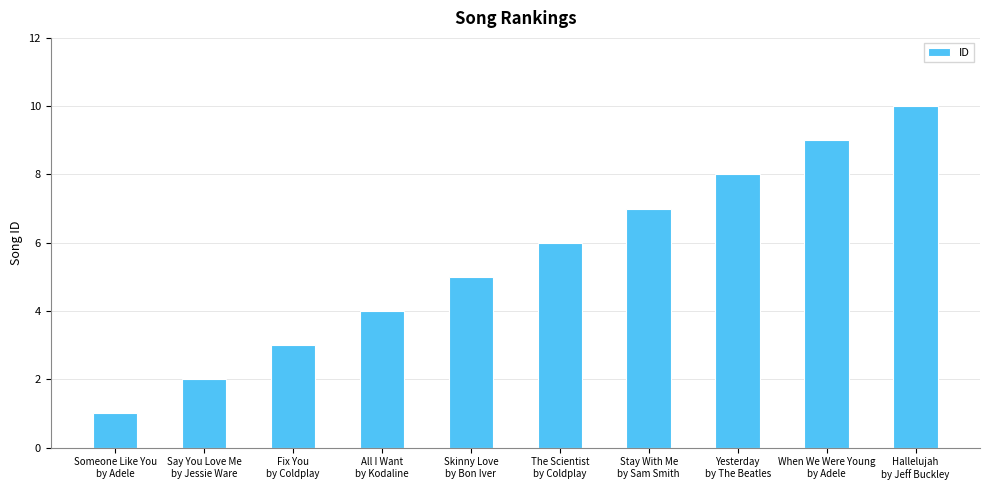

What is the difference between the maximum and minimum values?

9